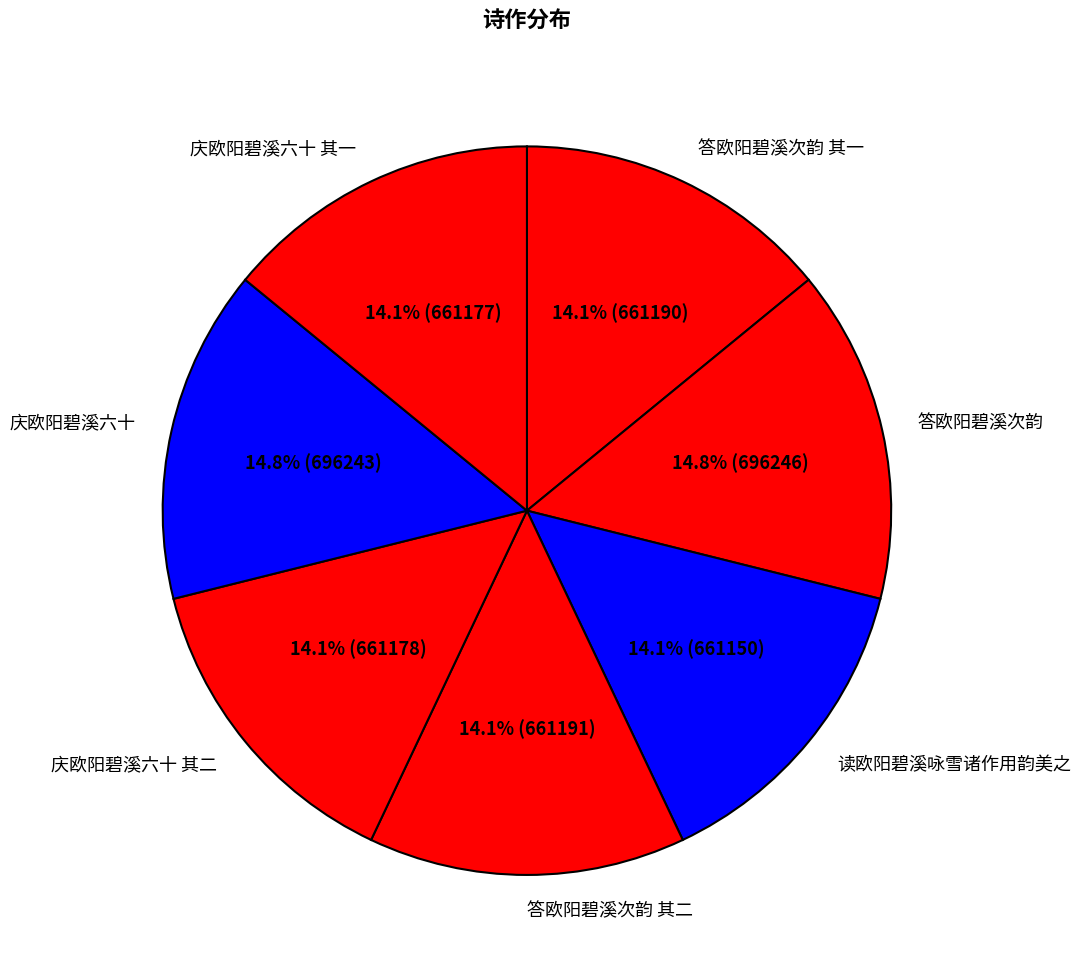

True or false: 庆欧阳碧溪六十 其二 accounts for 7% of the total.

False